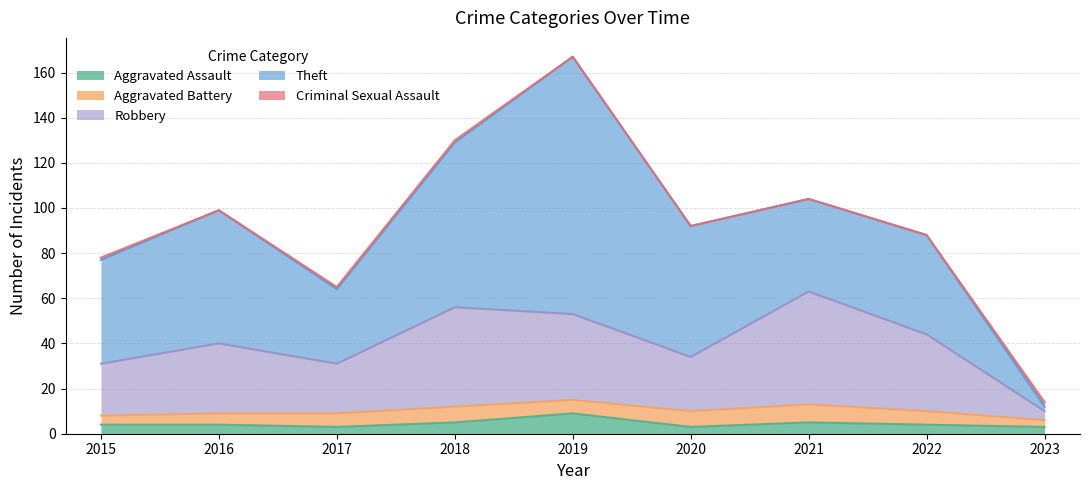

Is the value of Aggravated Assault at 2019 greater than the value of Robbery at 2016?

No